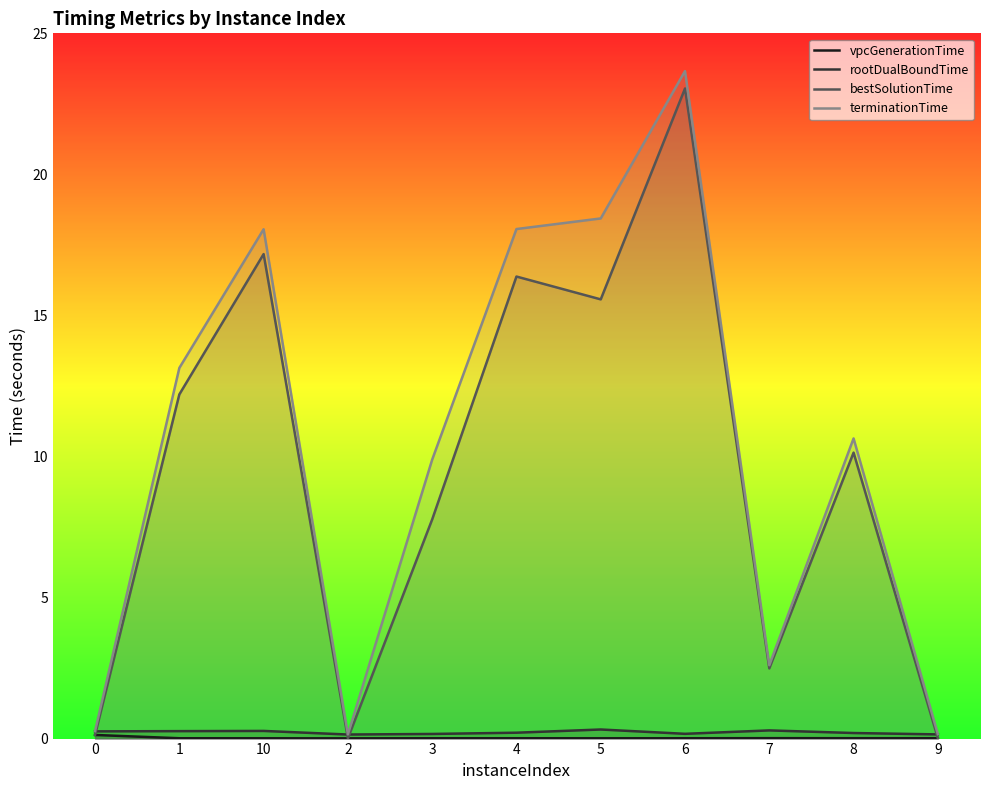

What position from the left is 5?

7